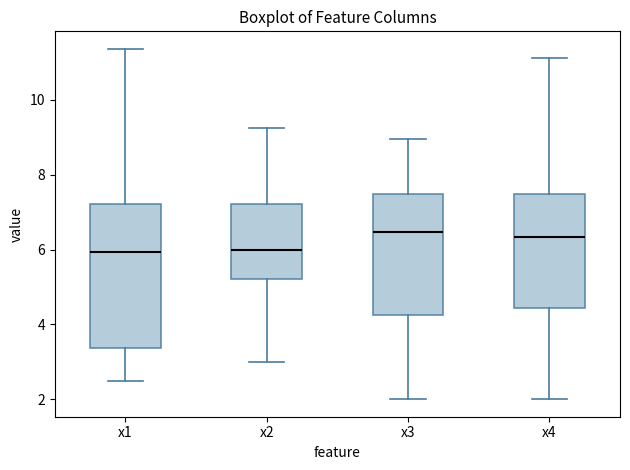

Reading left to right, transcribe this box plot: for each box, give where its median line is, the range the box spans, and where its two whiskers end, as read against the y-axis. The values are not printed on the chart, so give them approximately, as read against the axis.

x1: median 6.0, box 3.4 to 7.2, whiskers 2.4 to 11.4
x2: median 6.0, box 5.2 to 7.2, whiskers 3.0 to 9.2
x3: median 6.4, box 4.2 to 7.4, whiskers 2.0 to 9.0
x4: median 6.4, box 4.4 to 7.4, whiskers 2.0 to 11.2